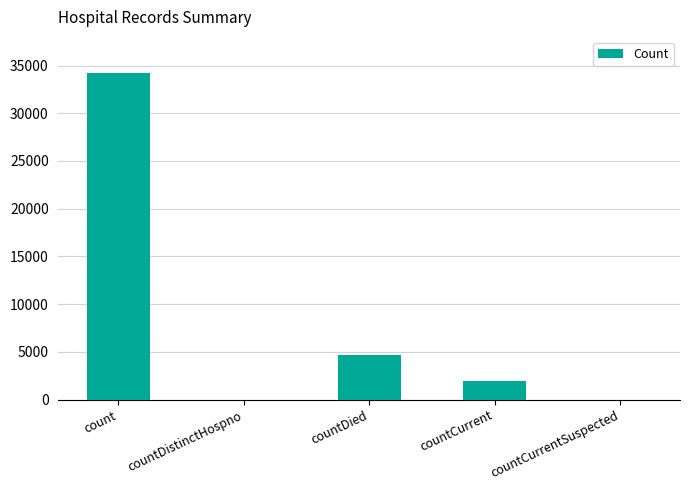

Are the bars horizontal?

No